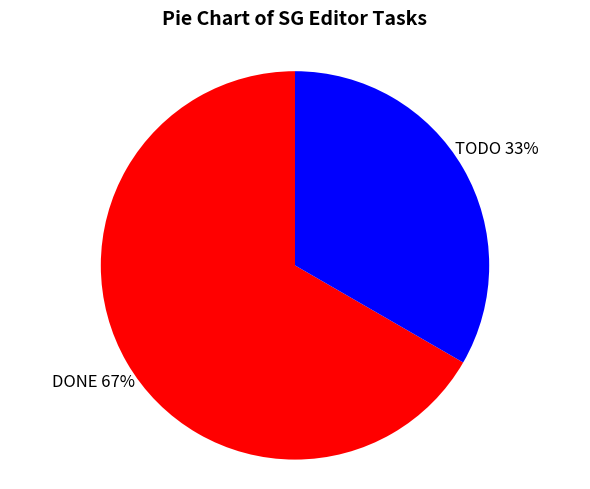

To the nearest percent, what is the combined percentage of DONE and TODO?

100%